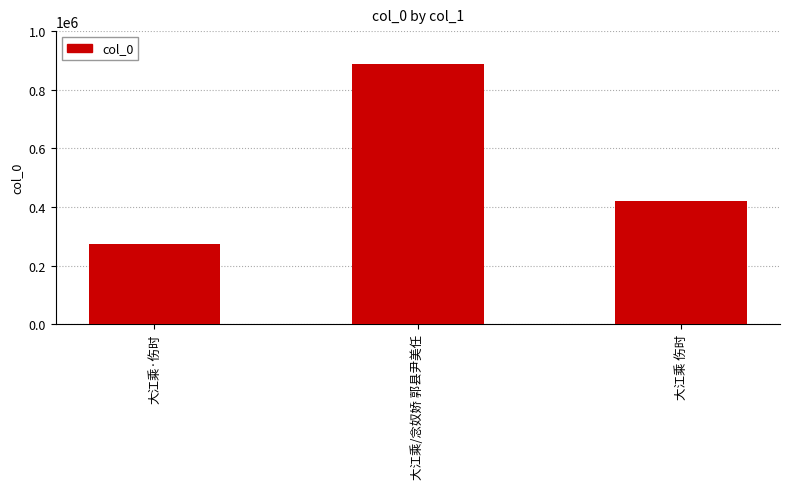

What is the approximate value at 大江乘·伤时?

273273